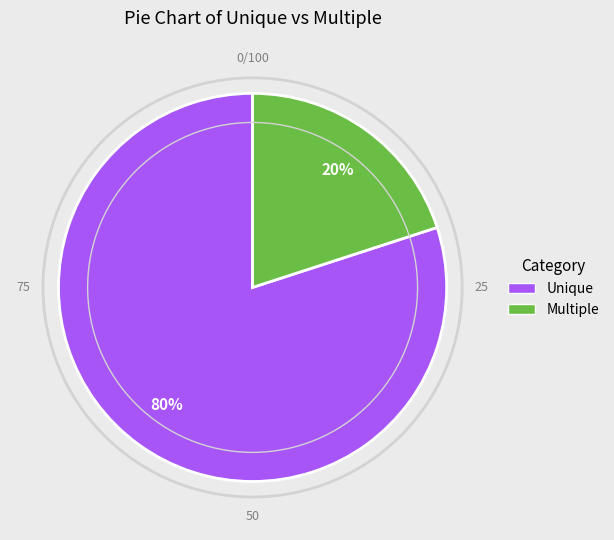

Is the sum of Unique and Multiple greater than half?

Yes